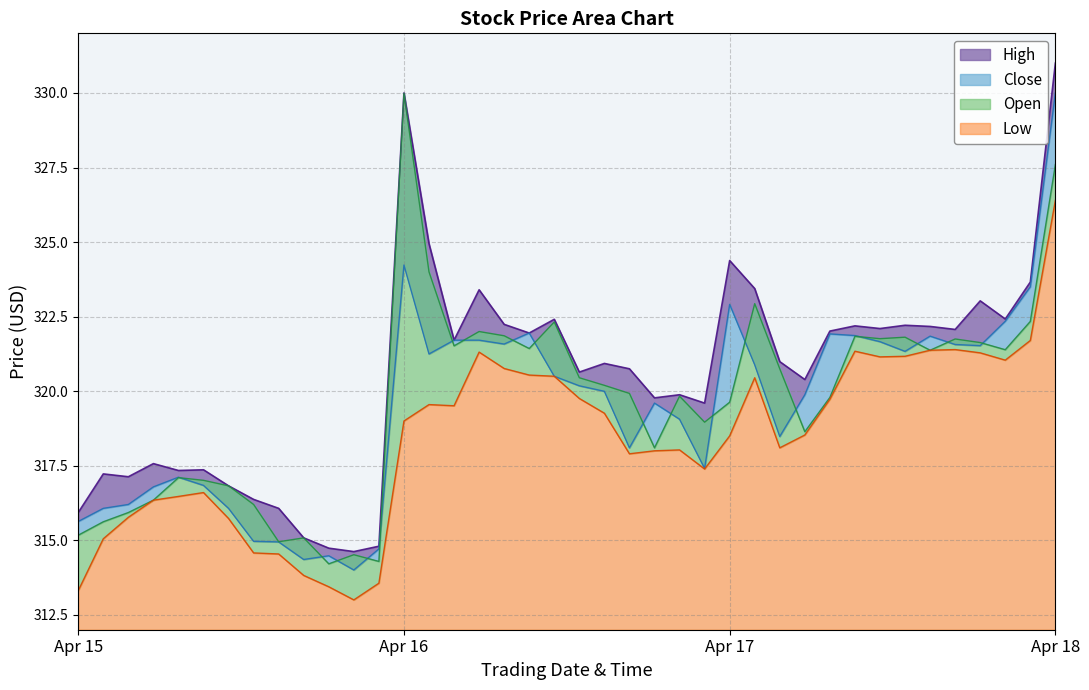

What is the lowest value of the Low series?

313.0